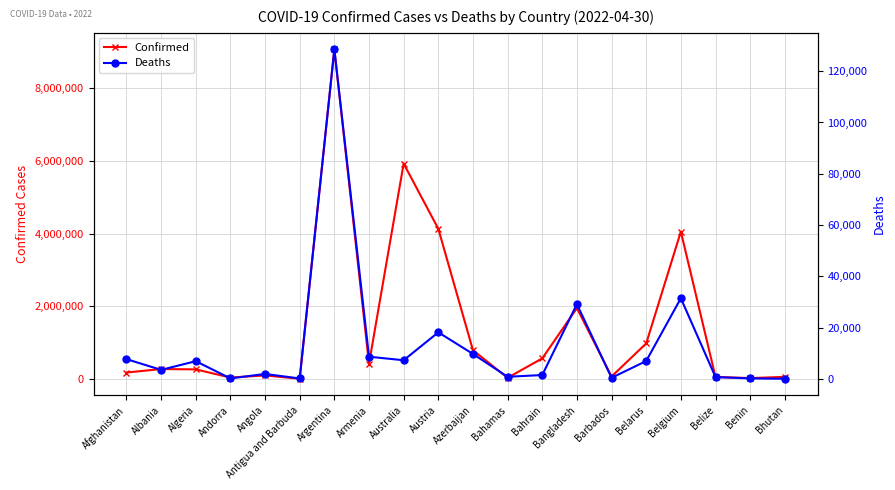

What are all the series names shown in the legend?

Confirmed, Deaths